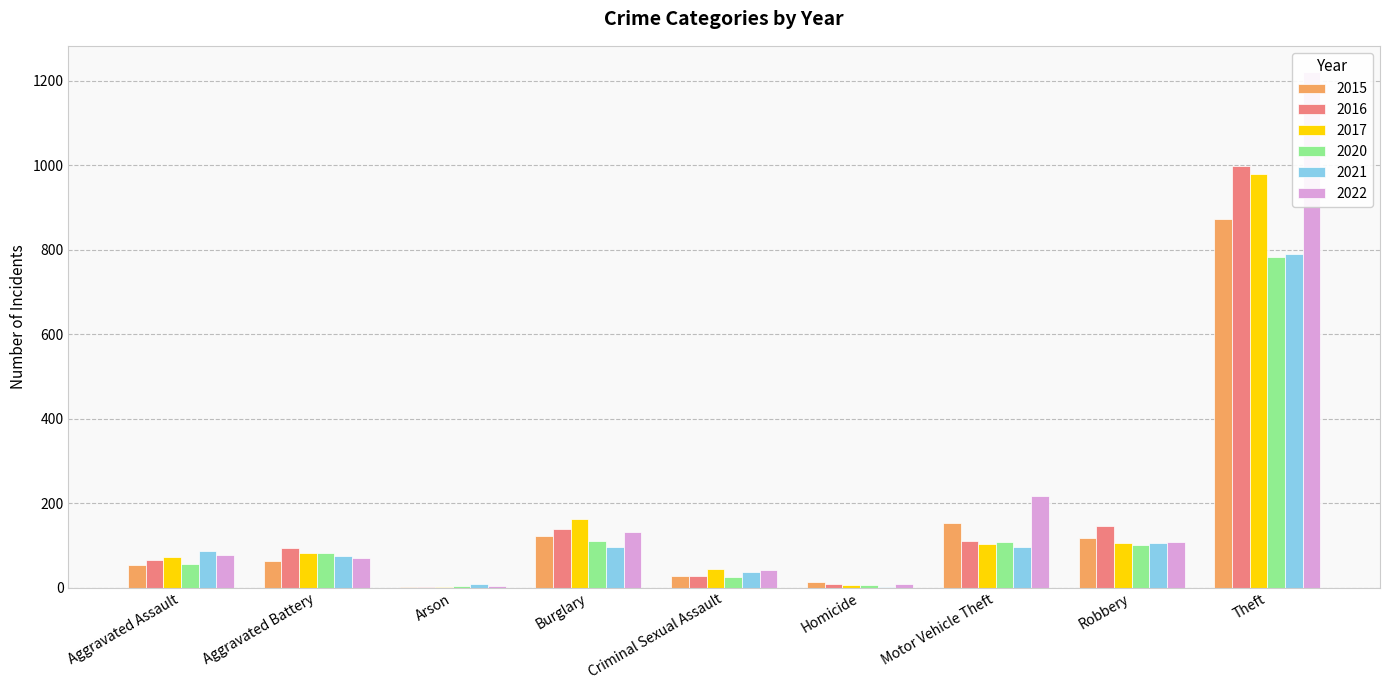

At which label is 2020 closest to 393?

Burglary